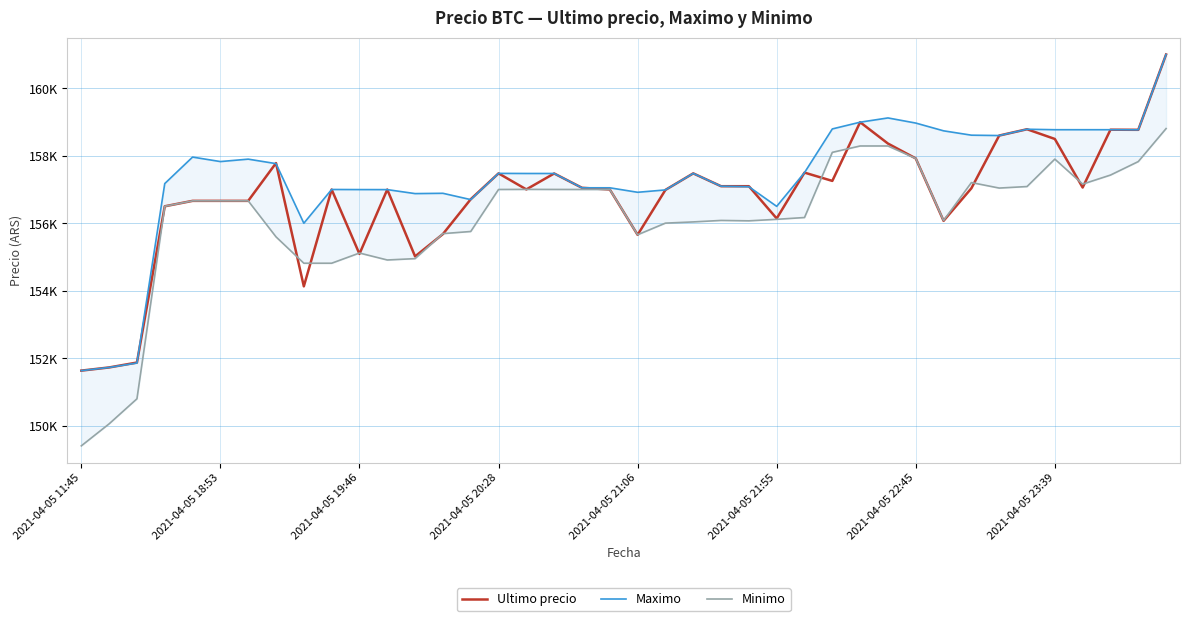

What is the average value of the Maximo series?

157352